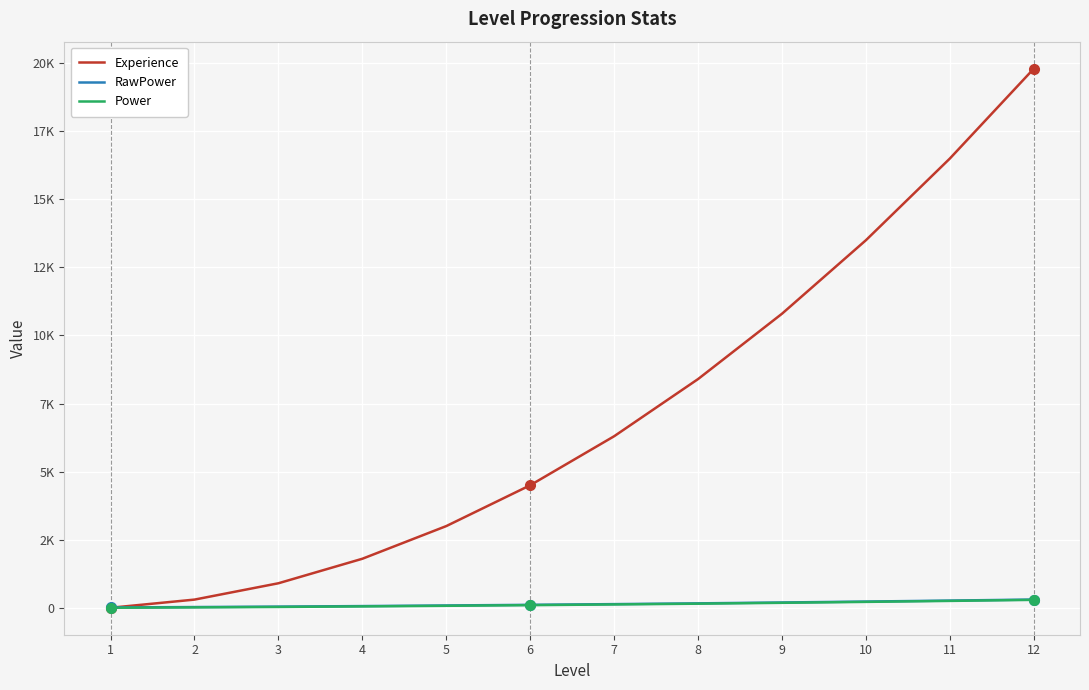

Is it true that Power equals 216 at 10?

True